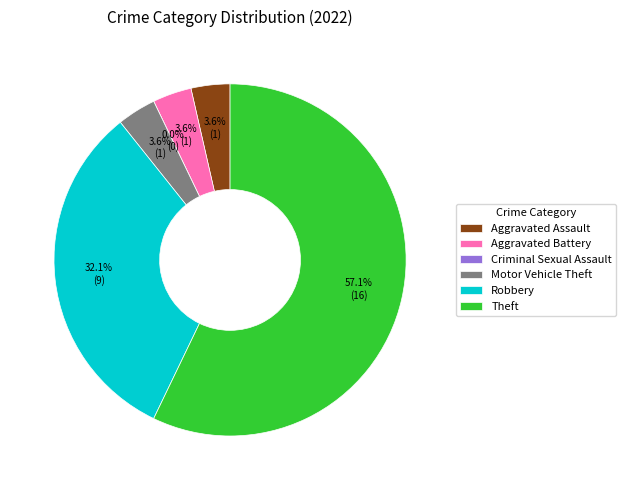

How many slices are in this pie chart?

6